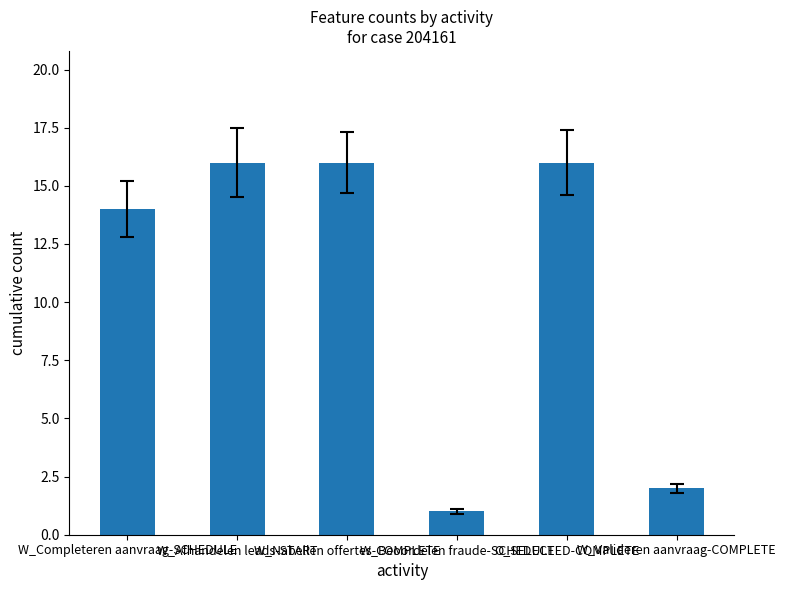

What is the sum of the values at W_Afhandelen leads-START and W_Beoordelen fraude-SCHEDULE?

17